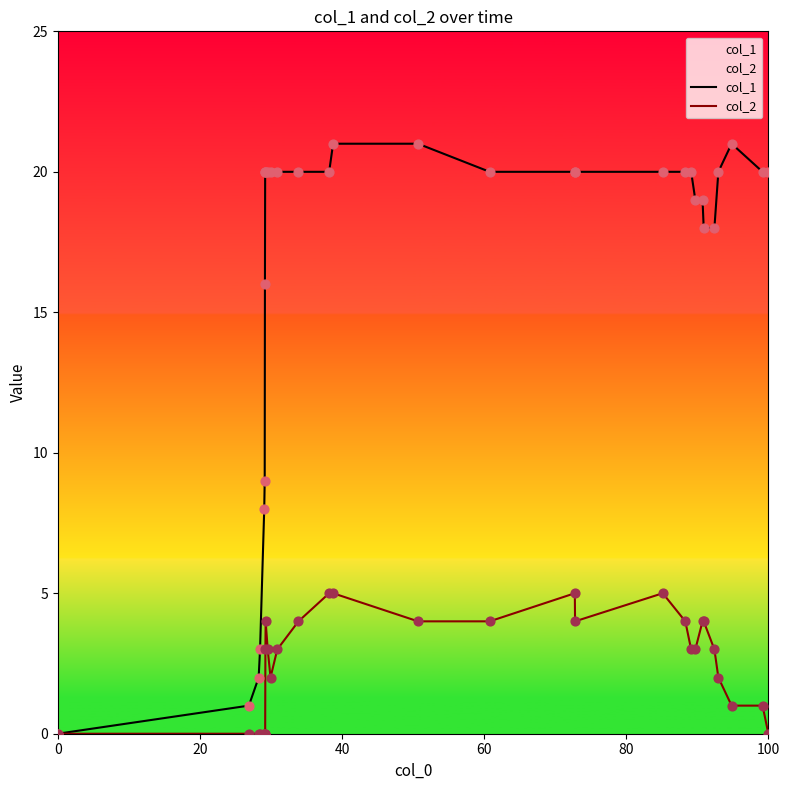

Which series has the largest Y range (max minus min)?

col_1